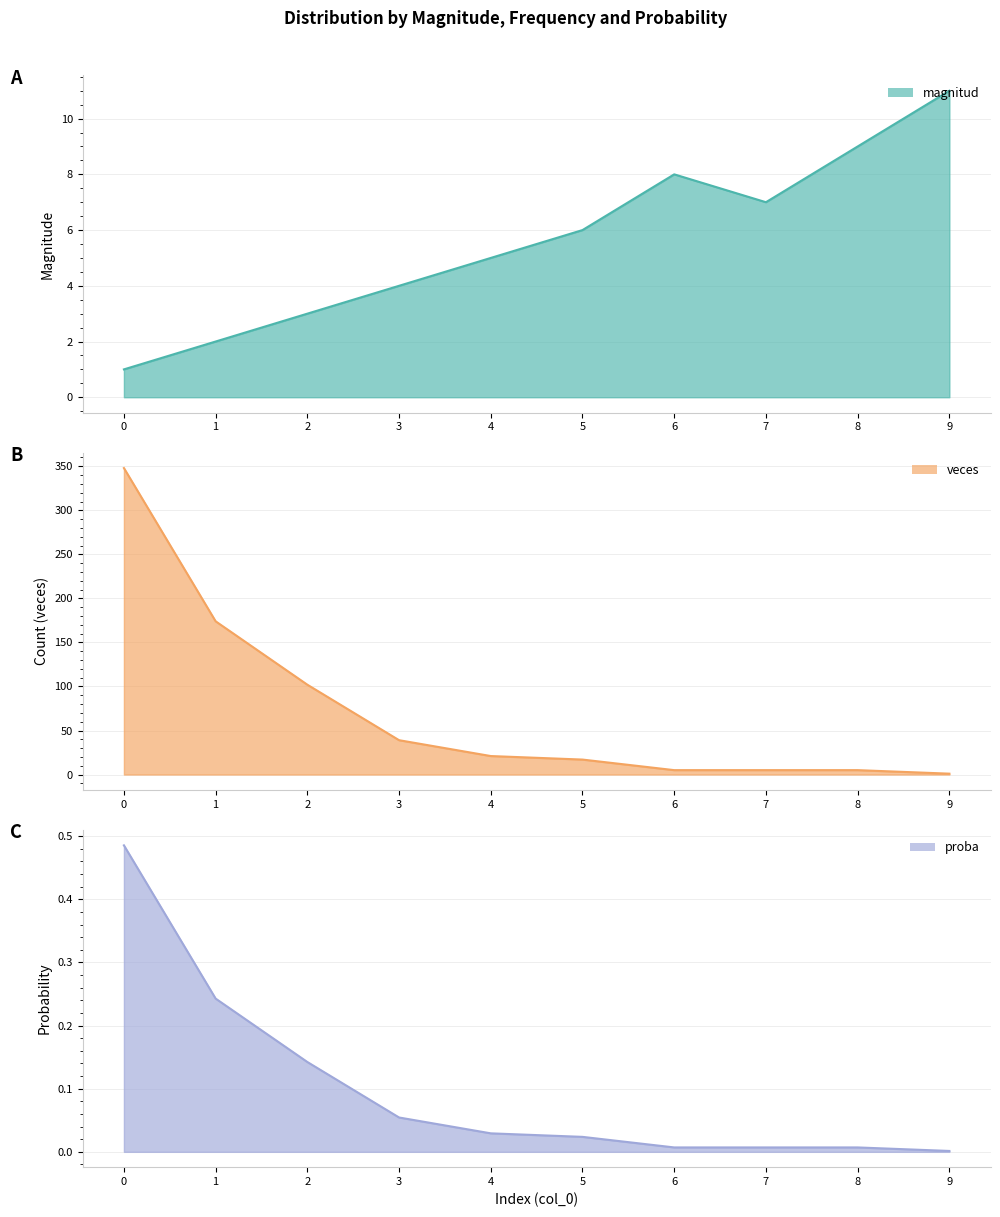

Is the value of magnitud at 2 greater than the value of proba at 2?

No